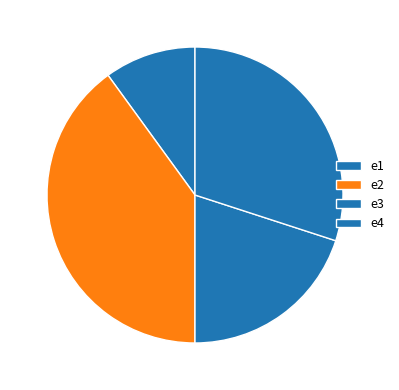

The e1 slice represents 10% of the pie. True or false?

True